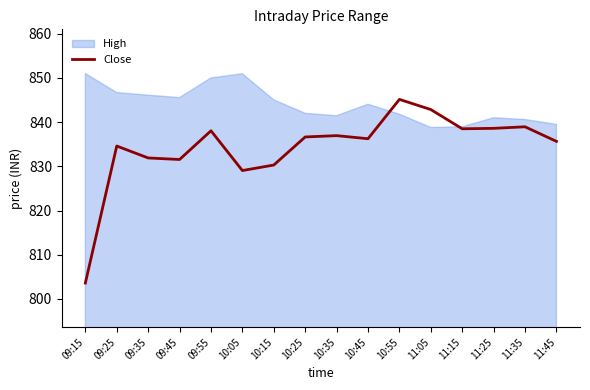

Which has a higher value, 09:25 or 10:35?

10:35